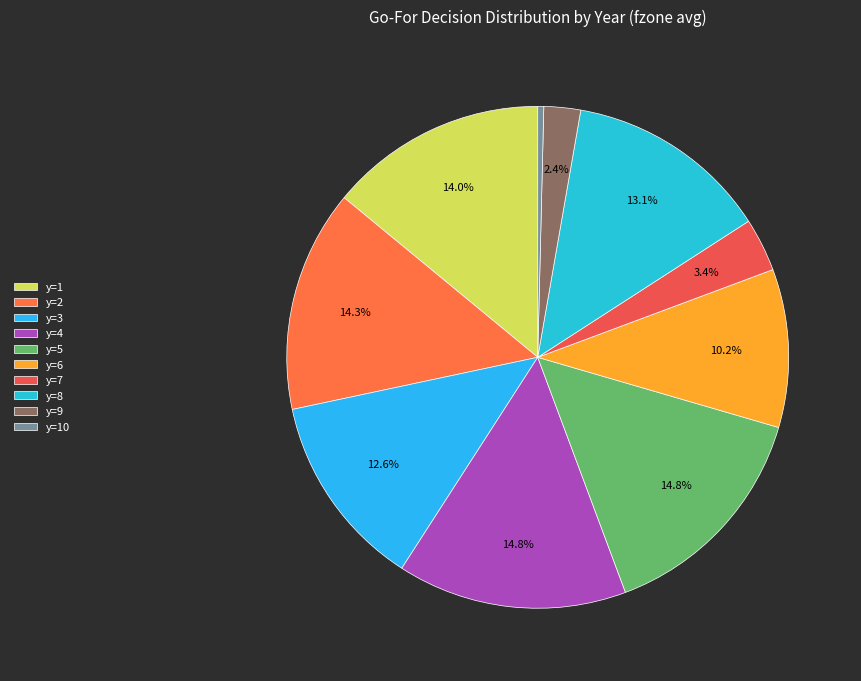

To the nearest percent, what is the combined percentage of y=6 and y=3?

23%